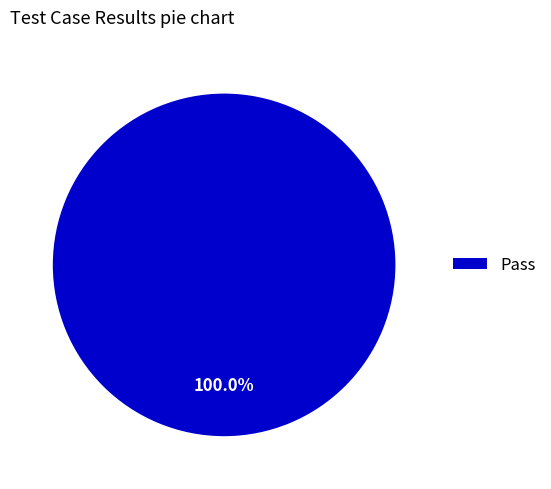

Does any single category account for the majority?

Yes